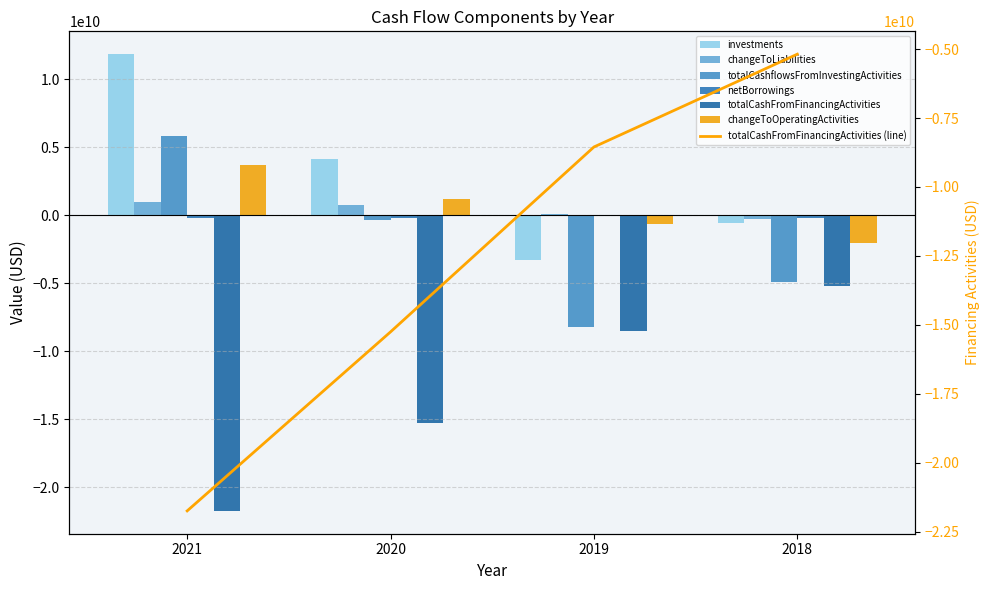

What is the minimum value for totalCashflowsFromInvestingActivities?

-8195000000